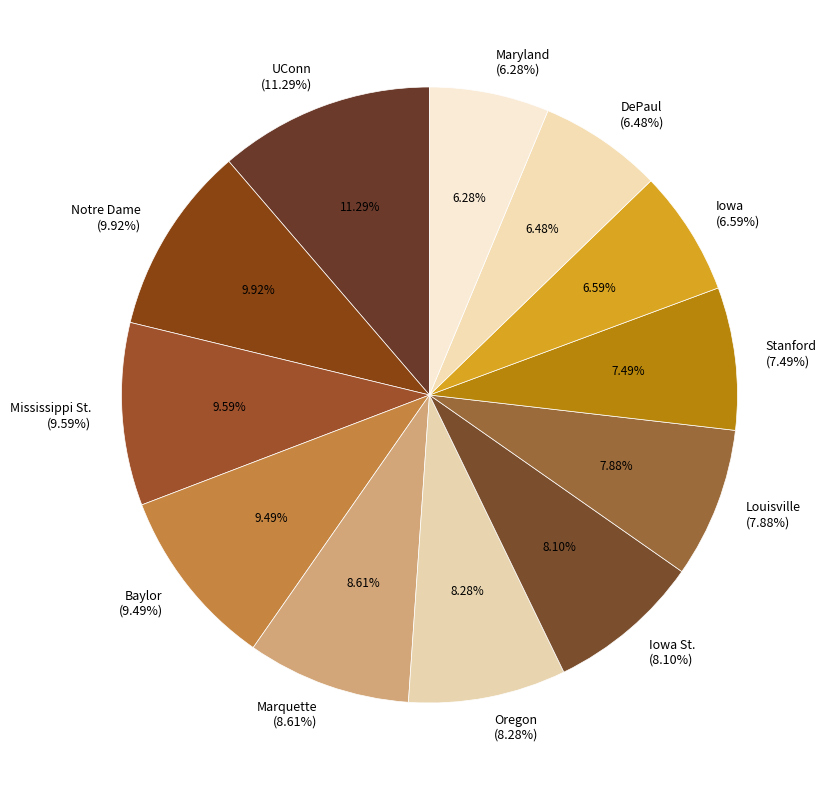

Count the number of slices in the pie.

12